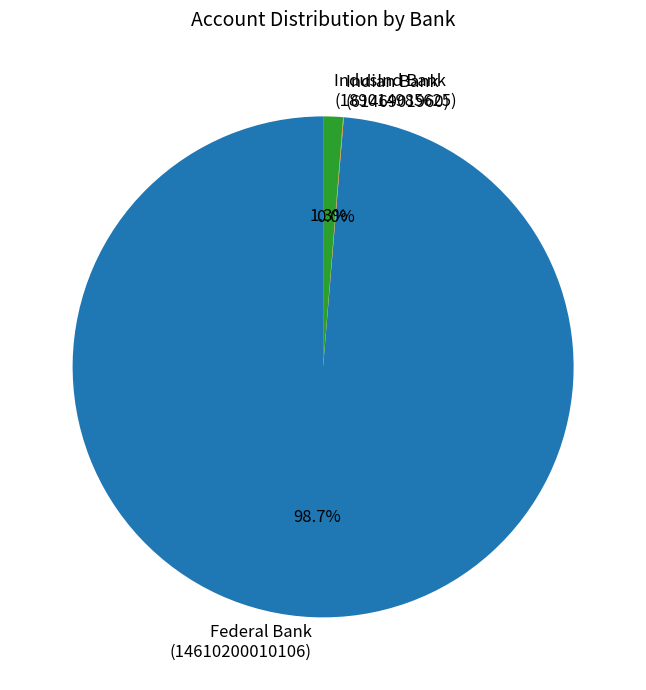

Which slice is the largest?

Federal Bank (14610200010106)